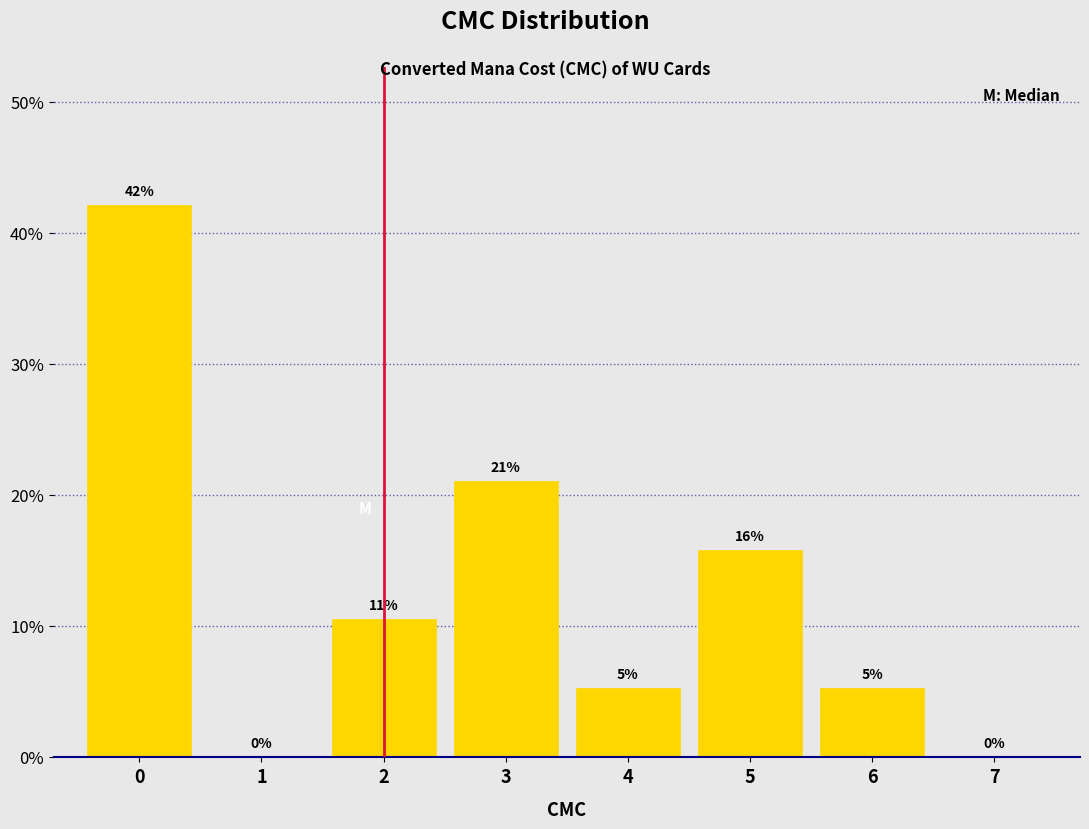

Over which range of the x-axis is the bar tallest?

-0.5 to 0.5